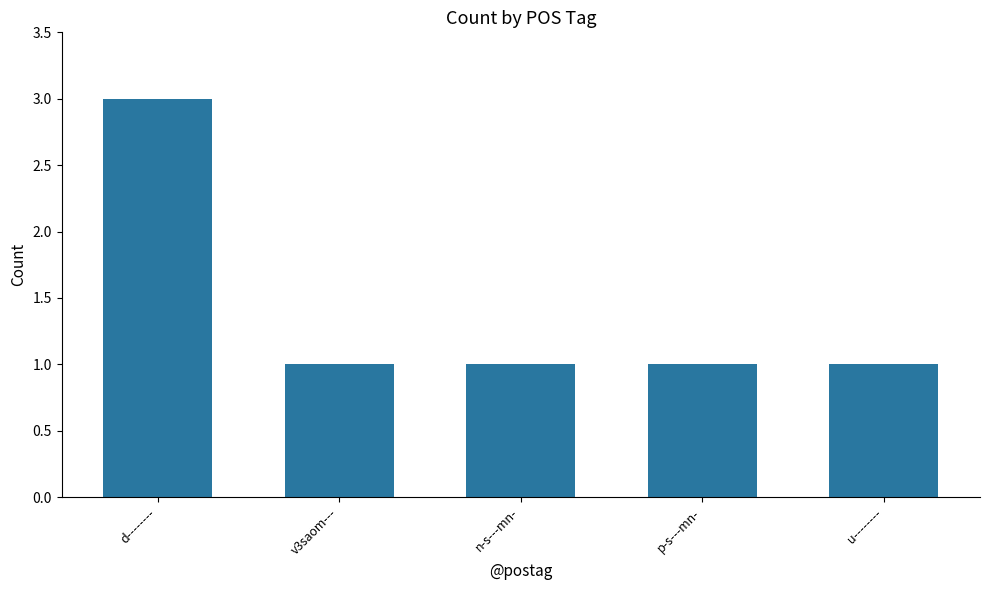

What is the difference between the maximum and minimum values?

2